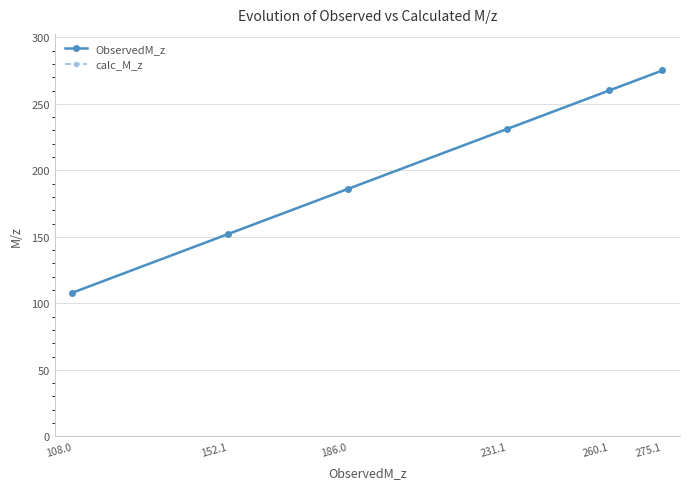

List the labels in order of ObservedM_z value, largest first.

275.1, 260.1, 231.1, 186.0, 152.1, 108.0